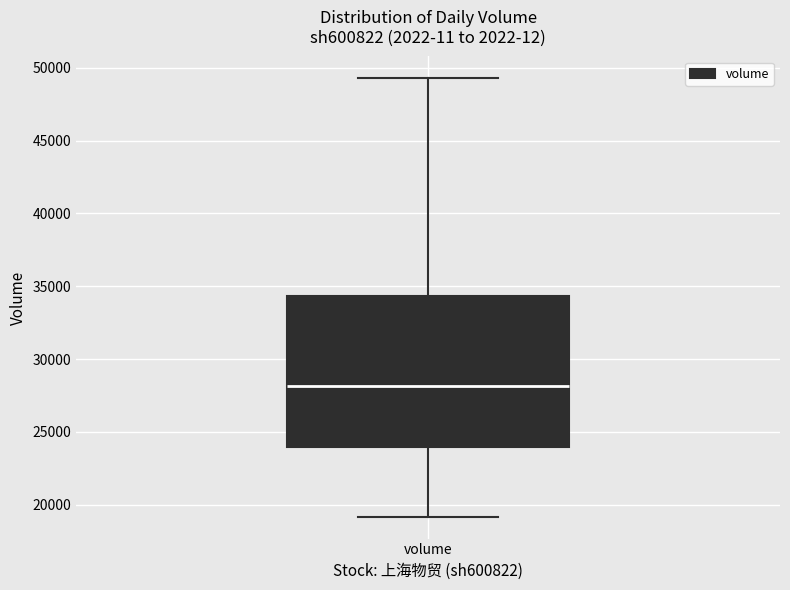

Where does the lower whisker of the box for volume end on the y-axis? The values are not printed on the chart, so give them approximately, as read against the axis.

19000